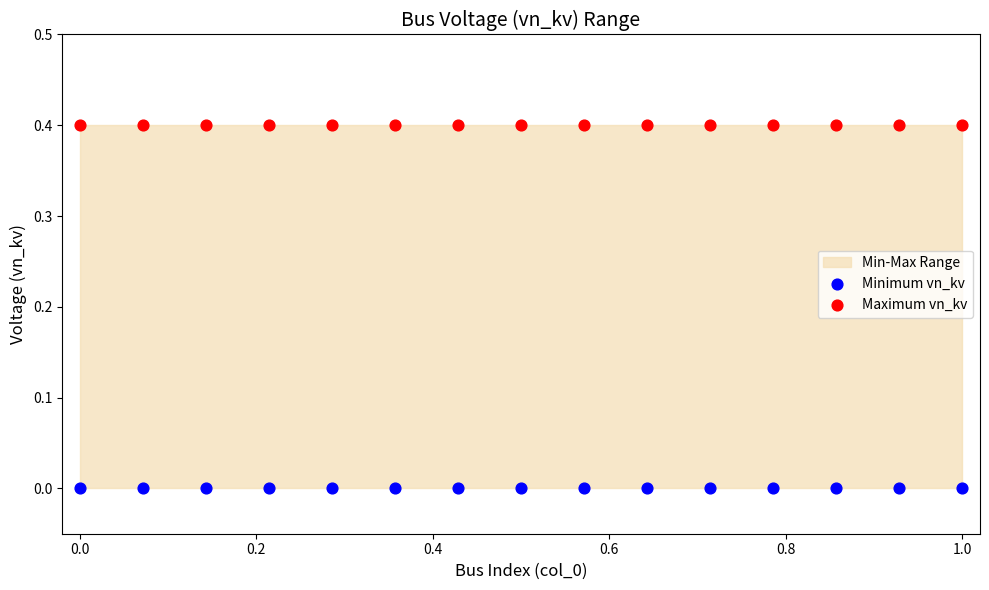

Which series reaches the maximum Y coordinate?

Maximum vn_kv